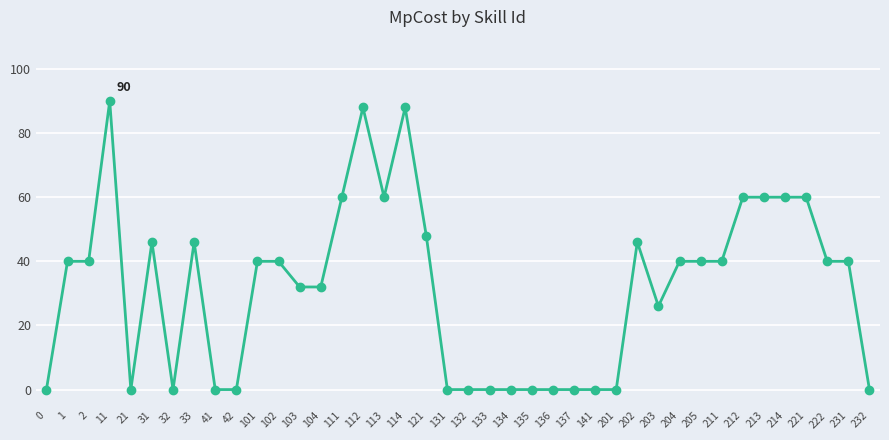

What is the difference between the values at 104 and 213?

28